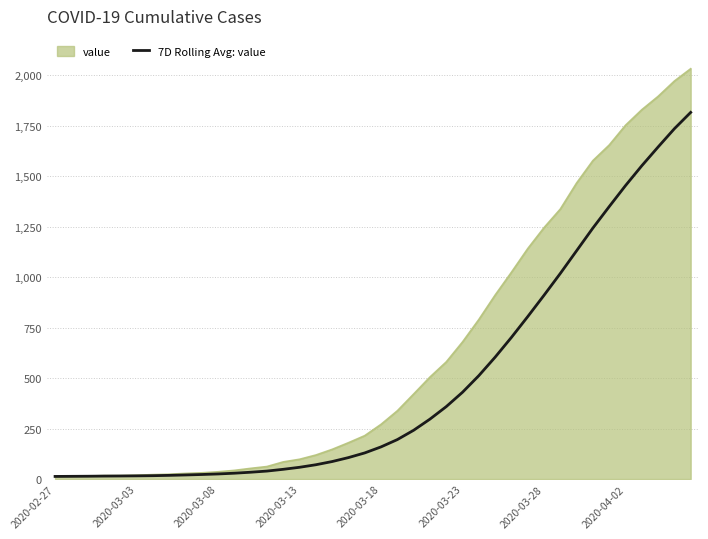

What is the maximum value shown in the chart?

2032.0